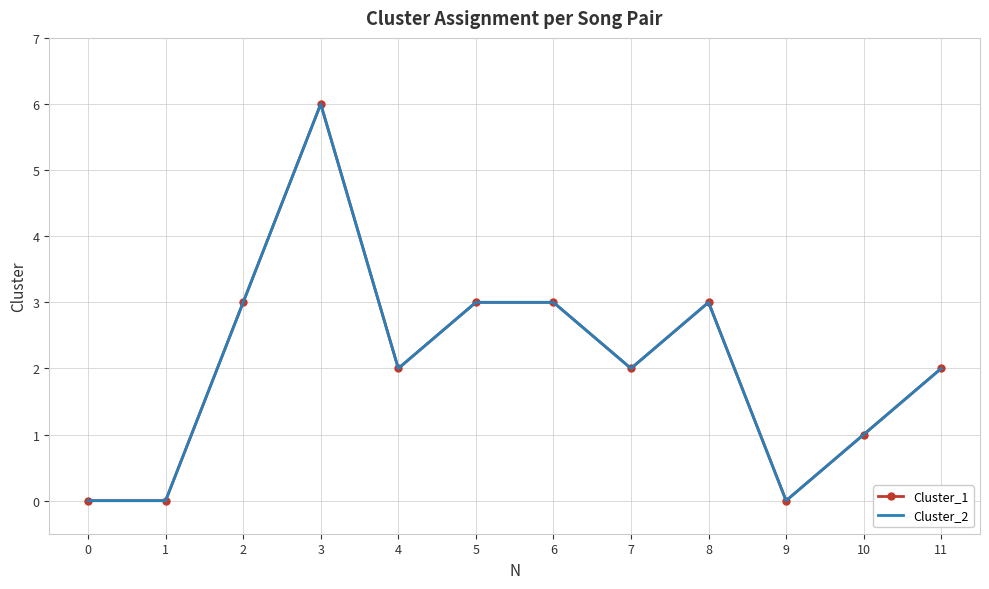

True or false: Cluster_1 and Cluster_2 cross at least once.

False